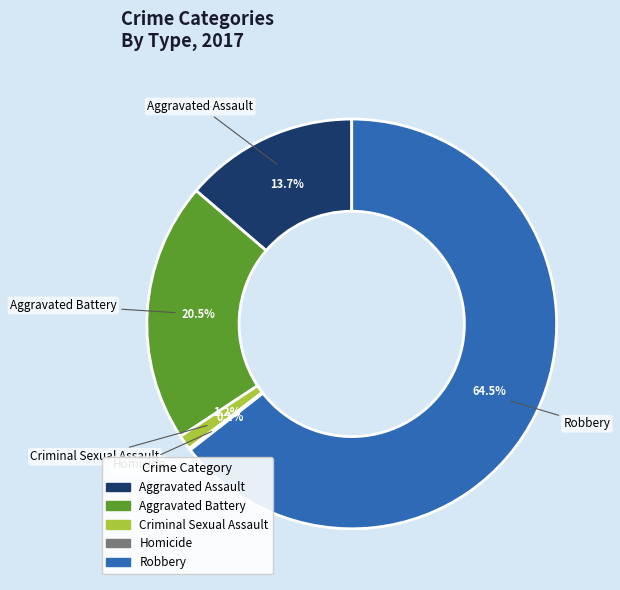

What percentage is NOT represented by Aggravated Assault?

86.3%